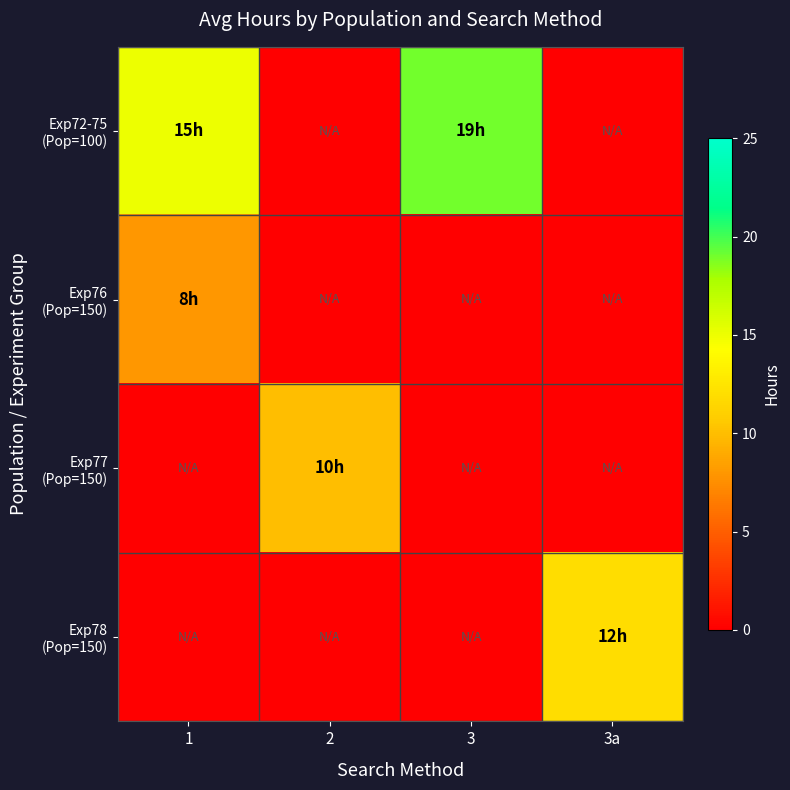

Which series changed the most between 2 and 3a?

Exp78 (Pop=150)